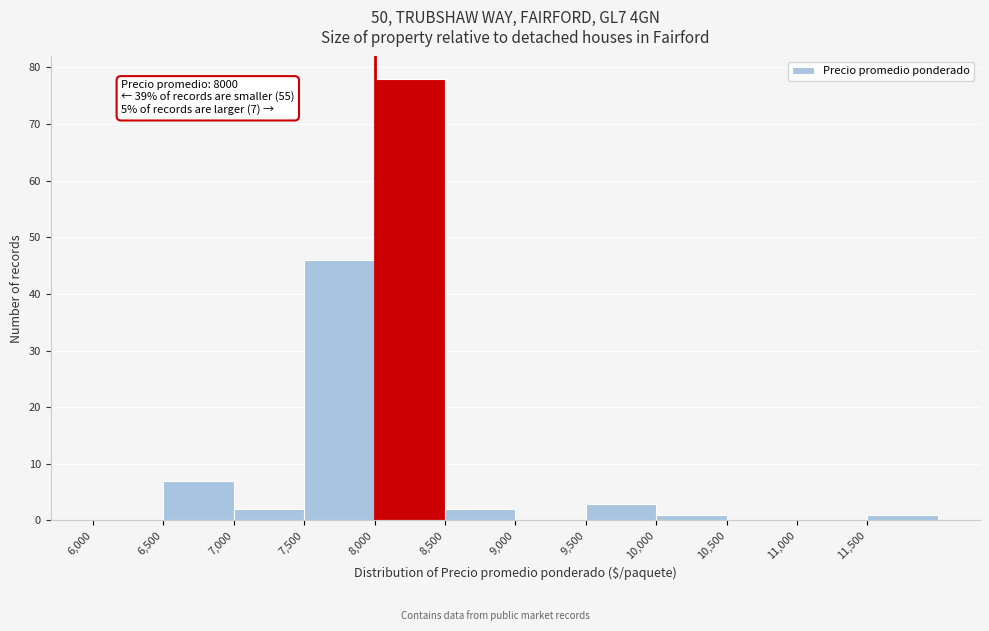

Over which range of the x-axis is the bar tallest?

8000 to 8500